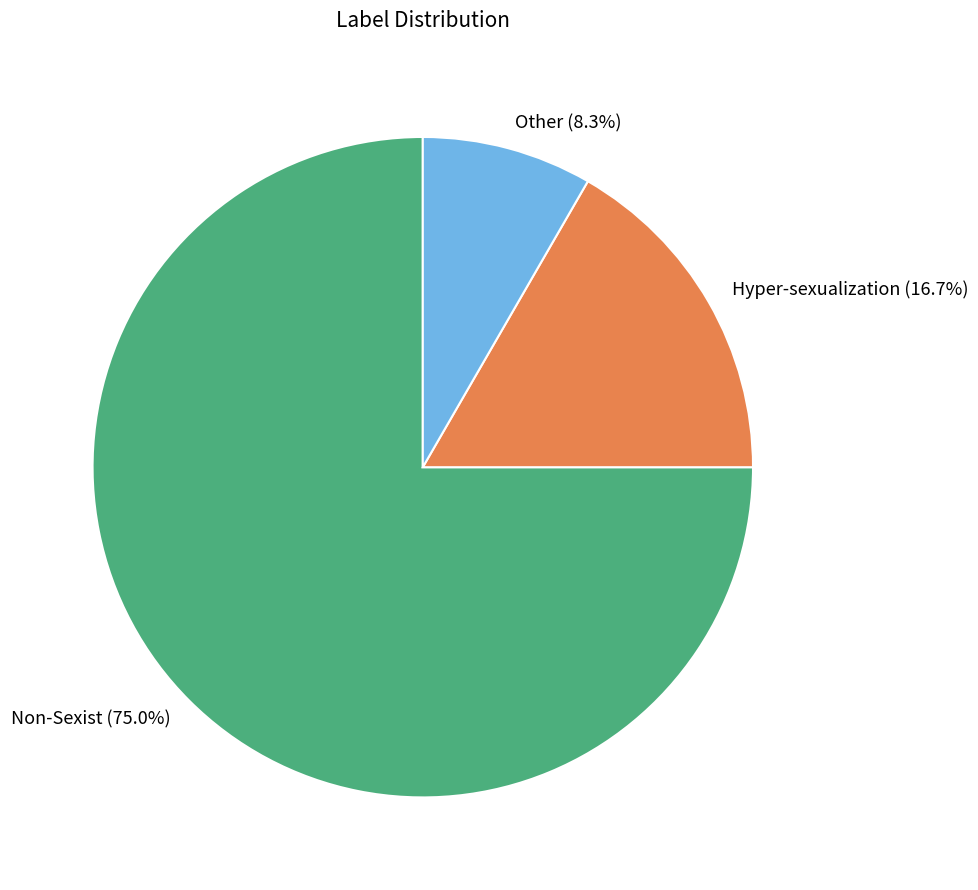

Count the number of slices in the pie.

3